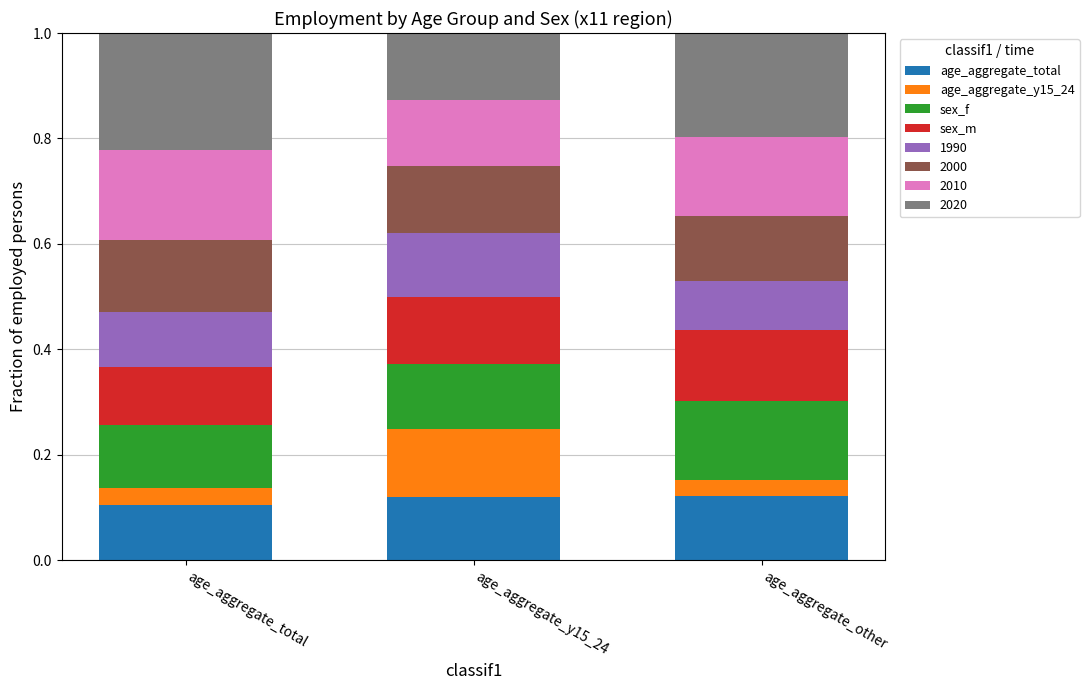

True or false: age_aggregate_total has a value of 0.1 at age_aggregate_total.

True